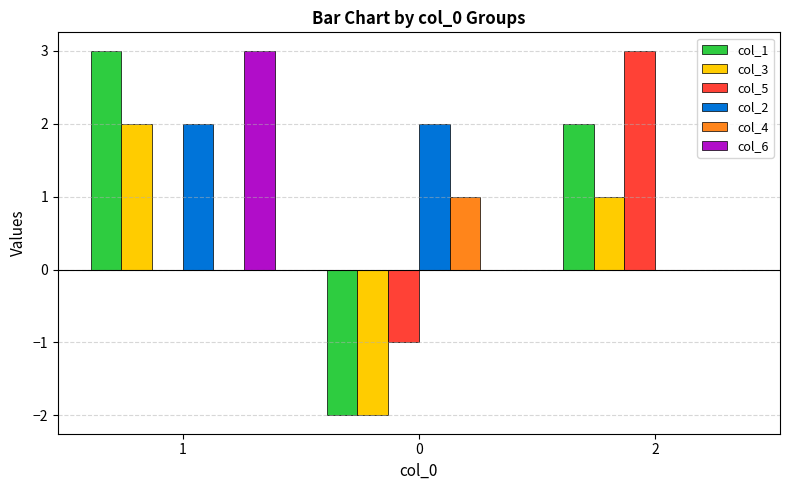

Reading left to right, extract all data points from this chart.

col_1: 1=3	0=-2	2=2
col_3: 1=2	0=-2	2=1
col_5: 1=0	0=-1	2=3
col_2: 1=2	0=2	2=0
col_4: 1=0	0=1	2=0
col_6: 1=3	0=0	2=0